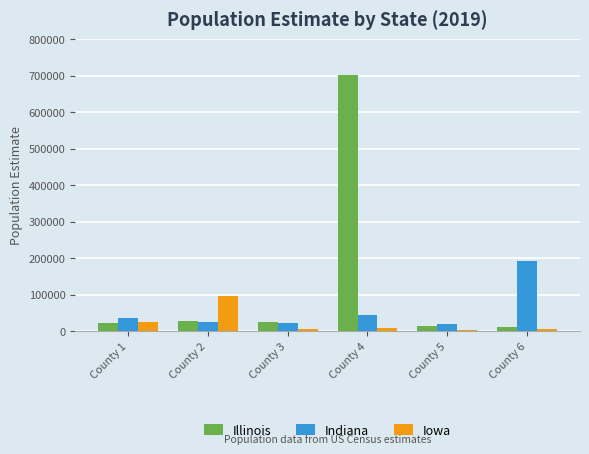

What is the value of the Iowa bar at the 5th from the left?

3670